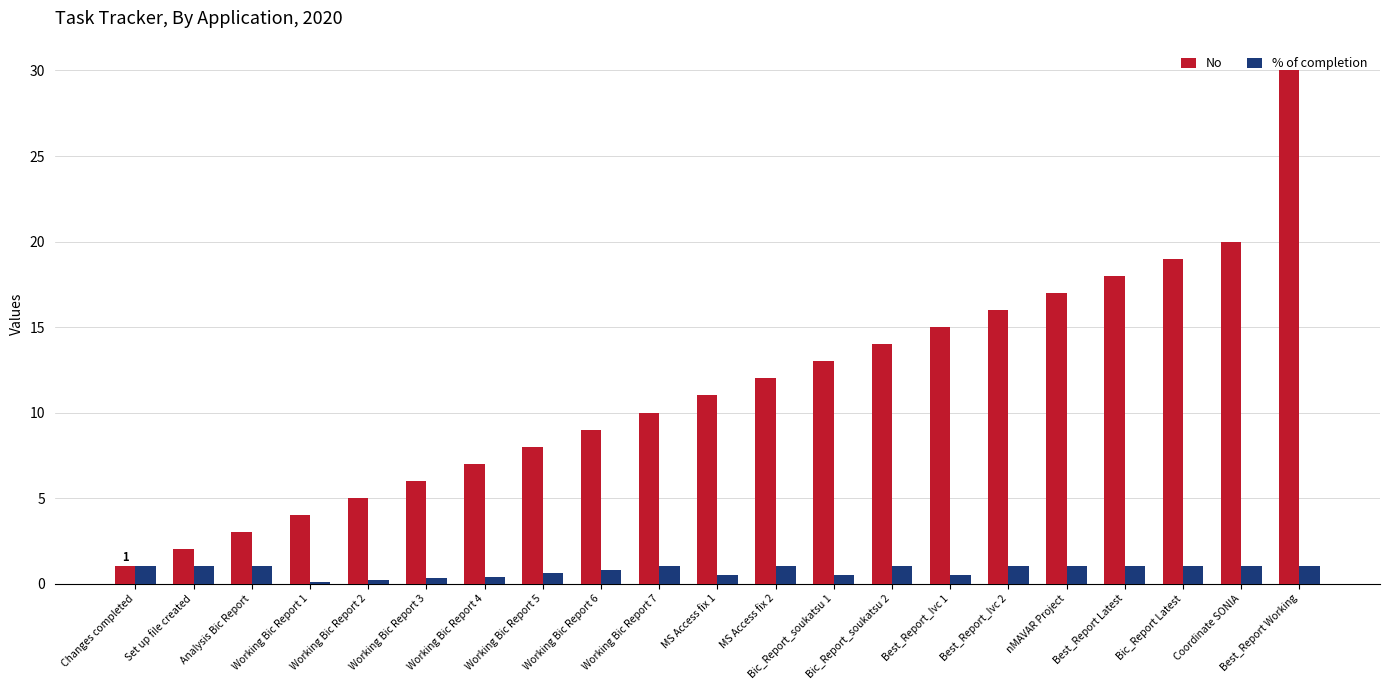

What is the label of the 13th bar from the right?

Working Bic Report 6